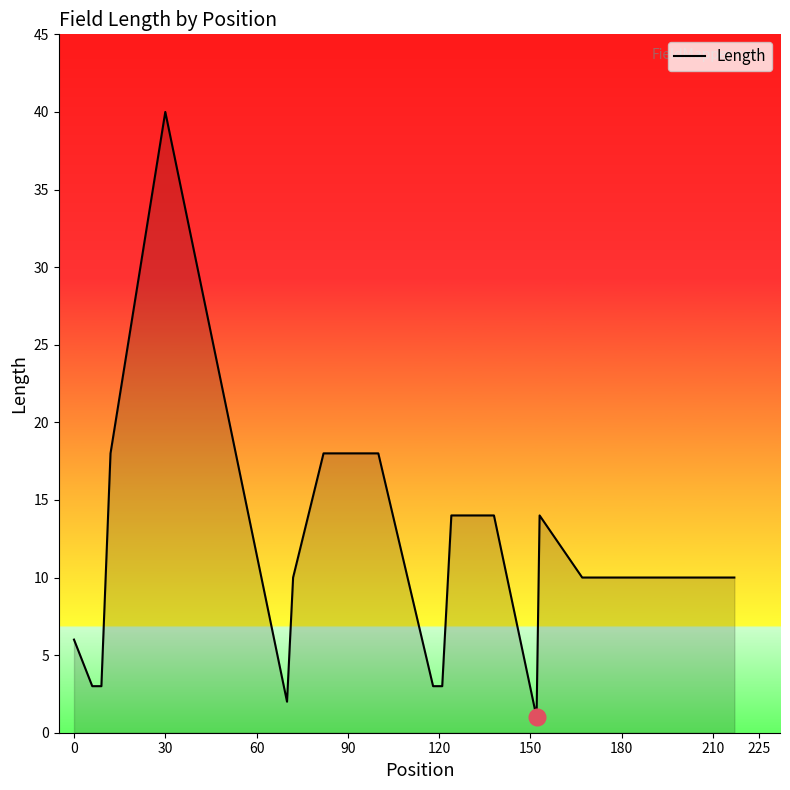

What is the difference between the maximum and minimum values?

39